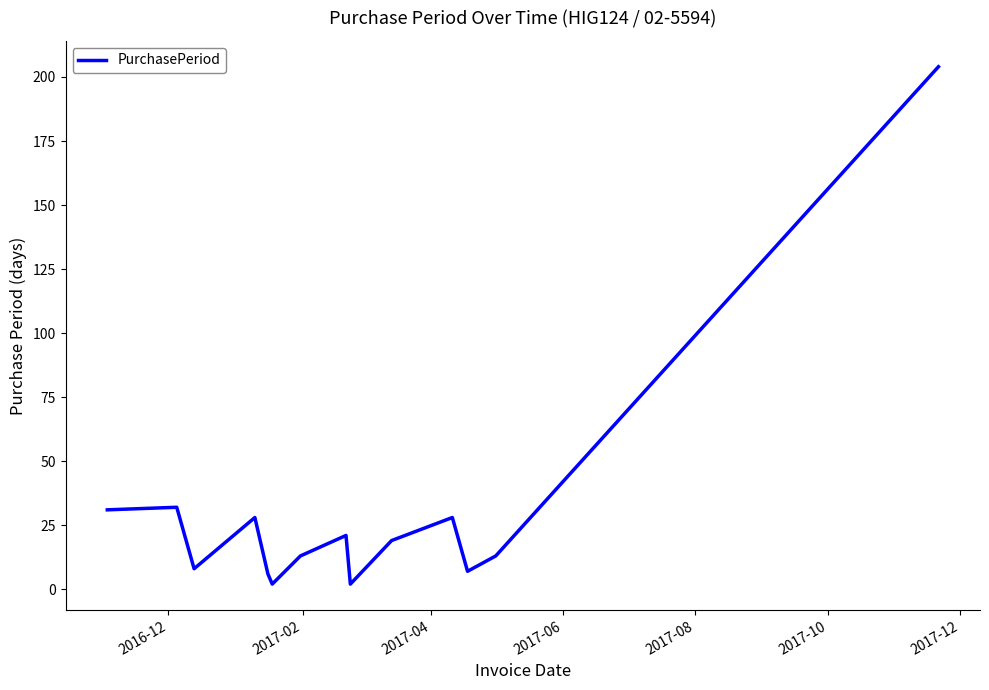

What is the difference between the maximum and minimum values?

202